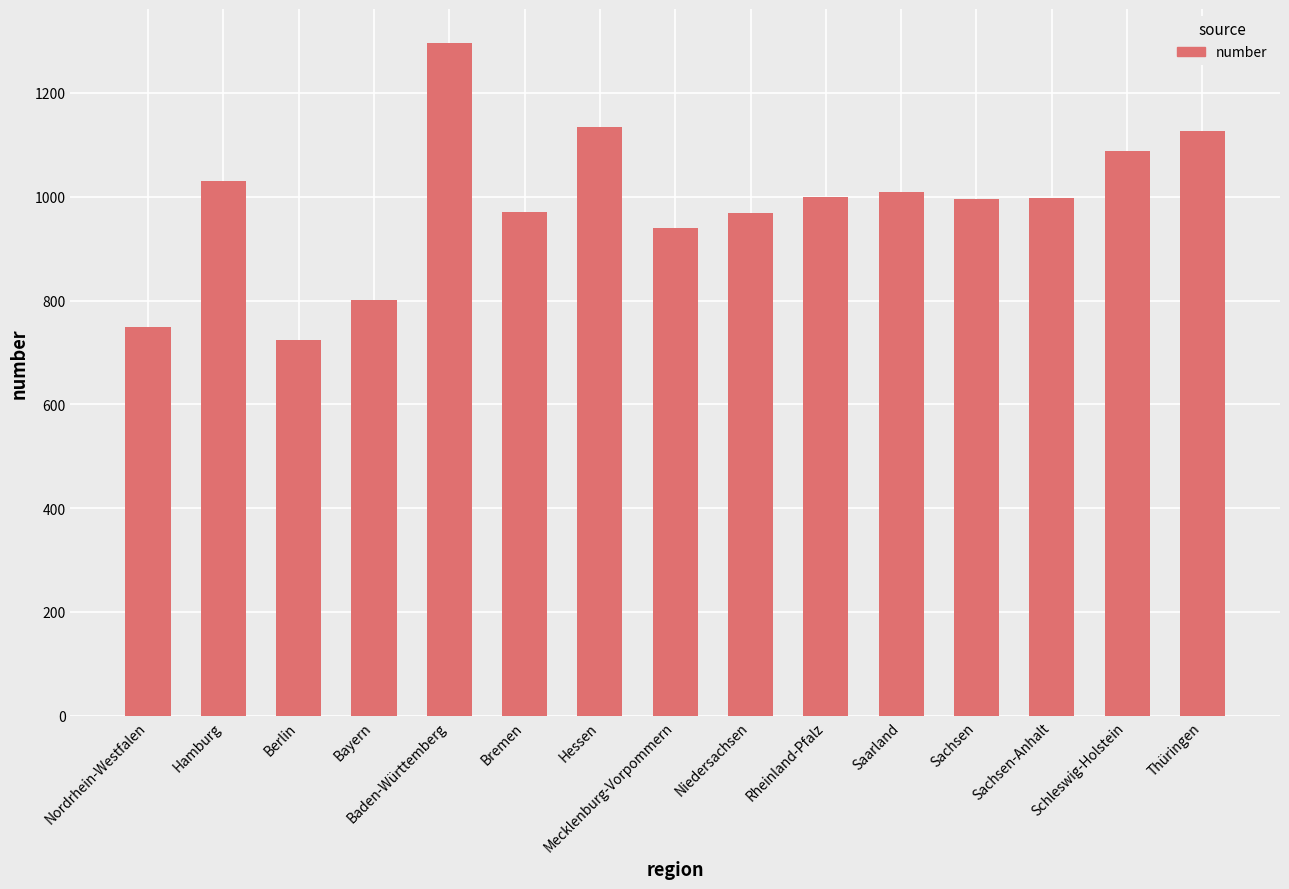

What is the ratio of the value at Niedersachsen to the value at Nordrhein-Westfalen?

1.3